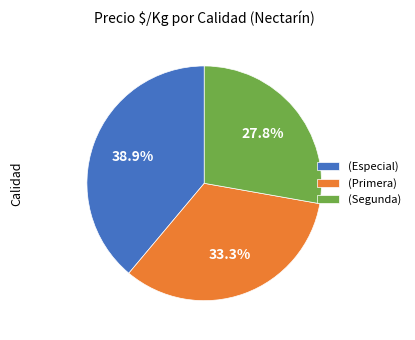

What is the smallest slice in the pie chart?

(Segunda)